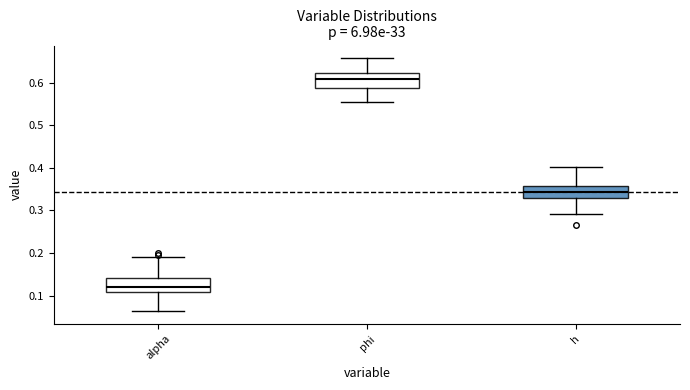

Where does the median line of the box for h sit on the y-axis? The values are not printed on the chart, so give them approximately, as read against the axis.

0.34